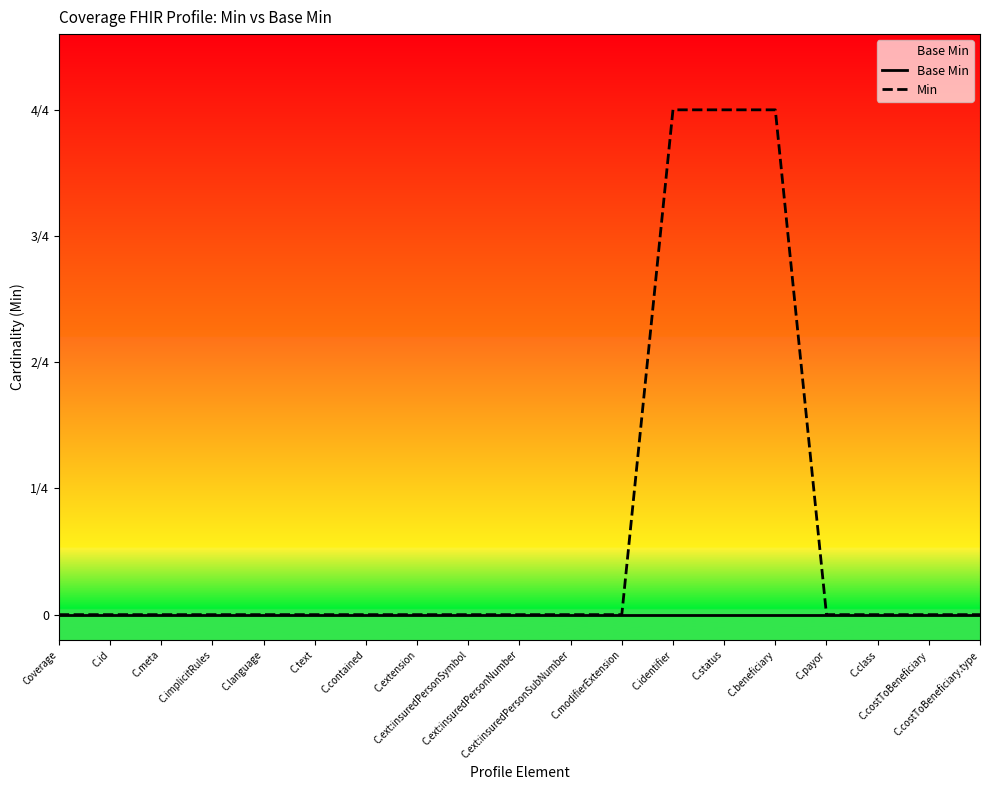

At how many categories does at least one series exceed 0?

3